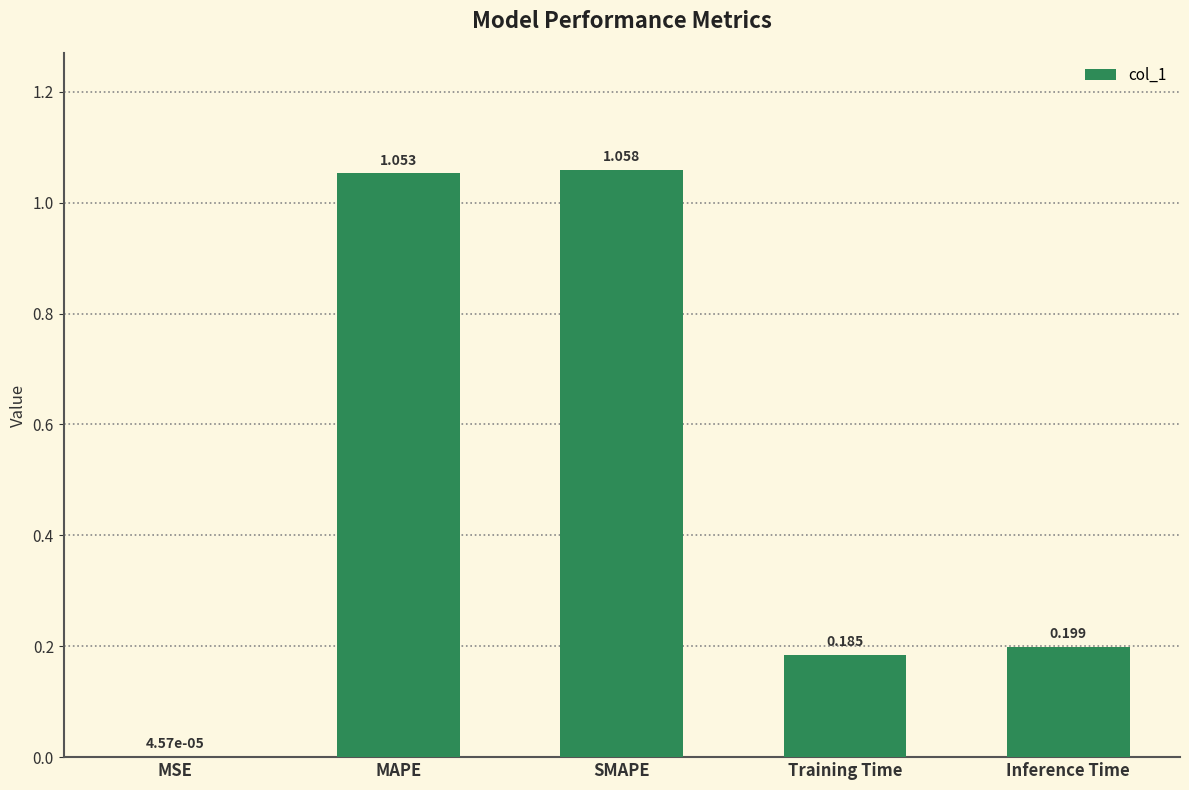

Is it true that the value at Inference Time is 0.1?

False